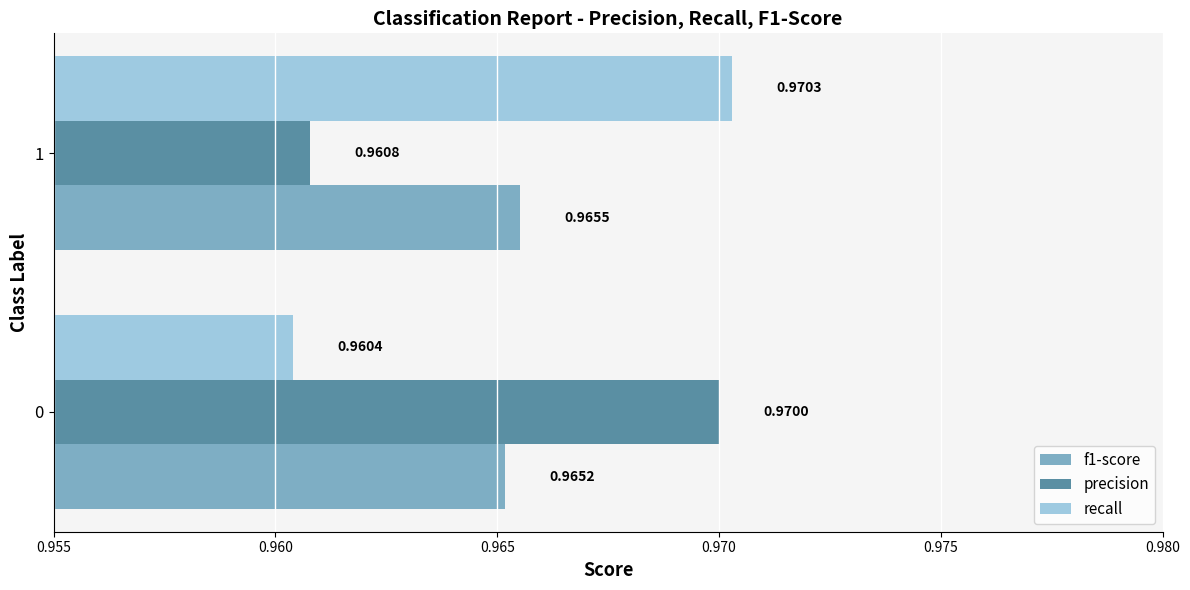

Where is recall nearest to the value 0?

0